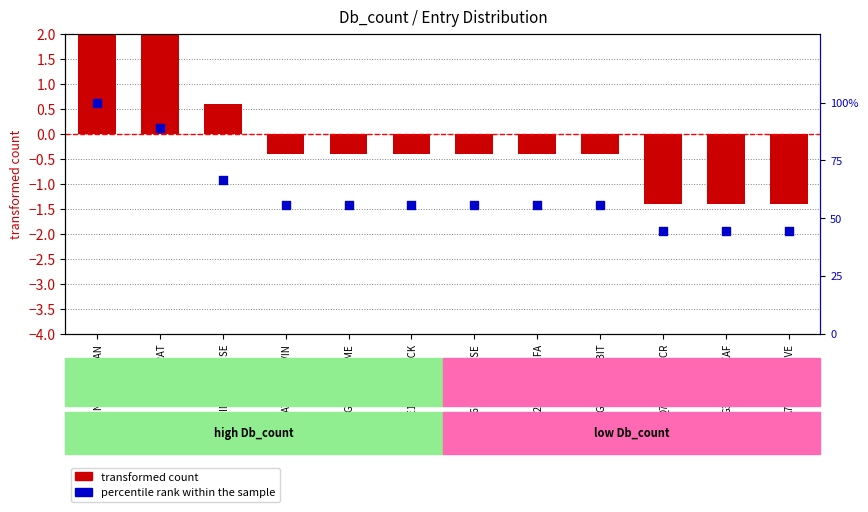

Which series reaches the maximum Y coordinate?

percentile rank within the sample